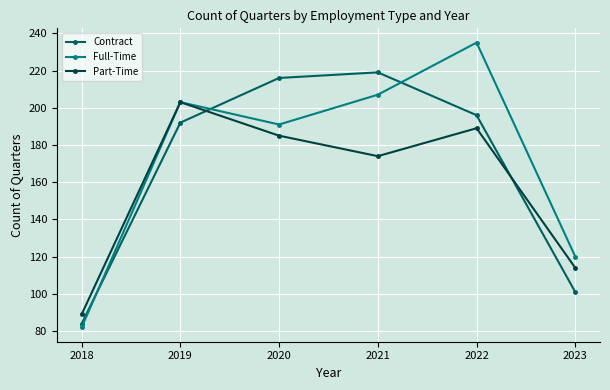

List the series in order of their peak value, lowest first.

Part-Time, Contract, Full-Time